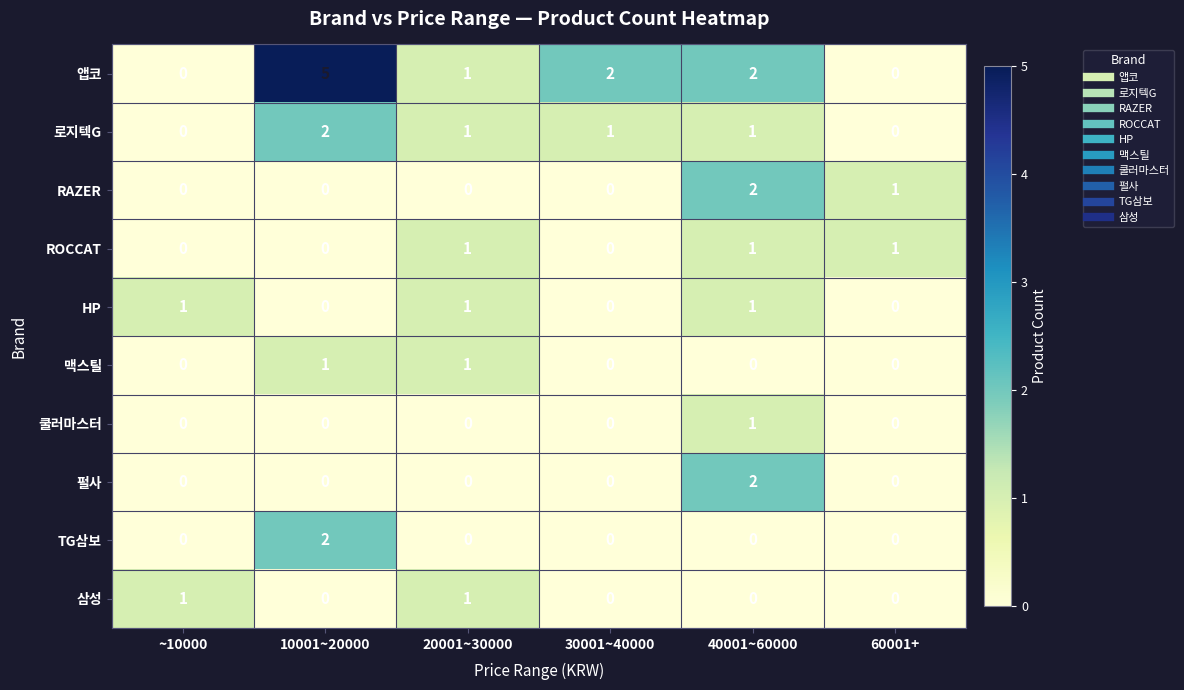

Count the number of data series in this chart.

10